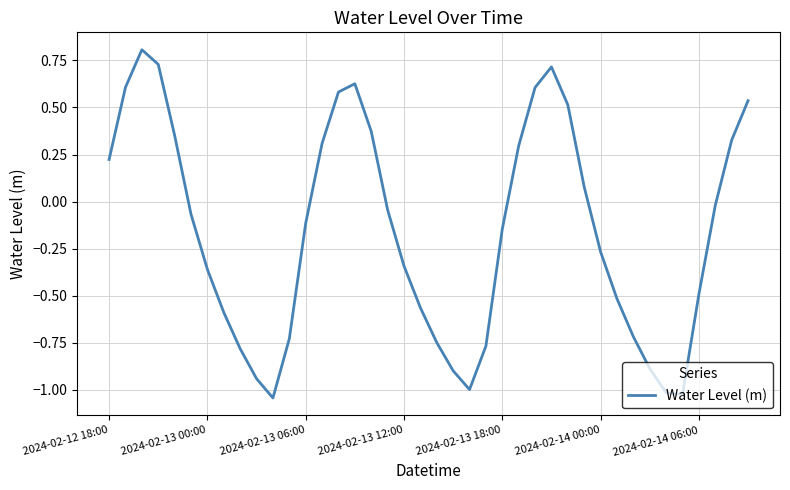

How many interior local peaks (higher than both neighbors) does the data have?

3